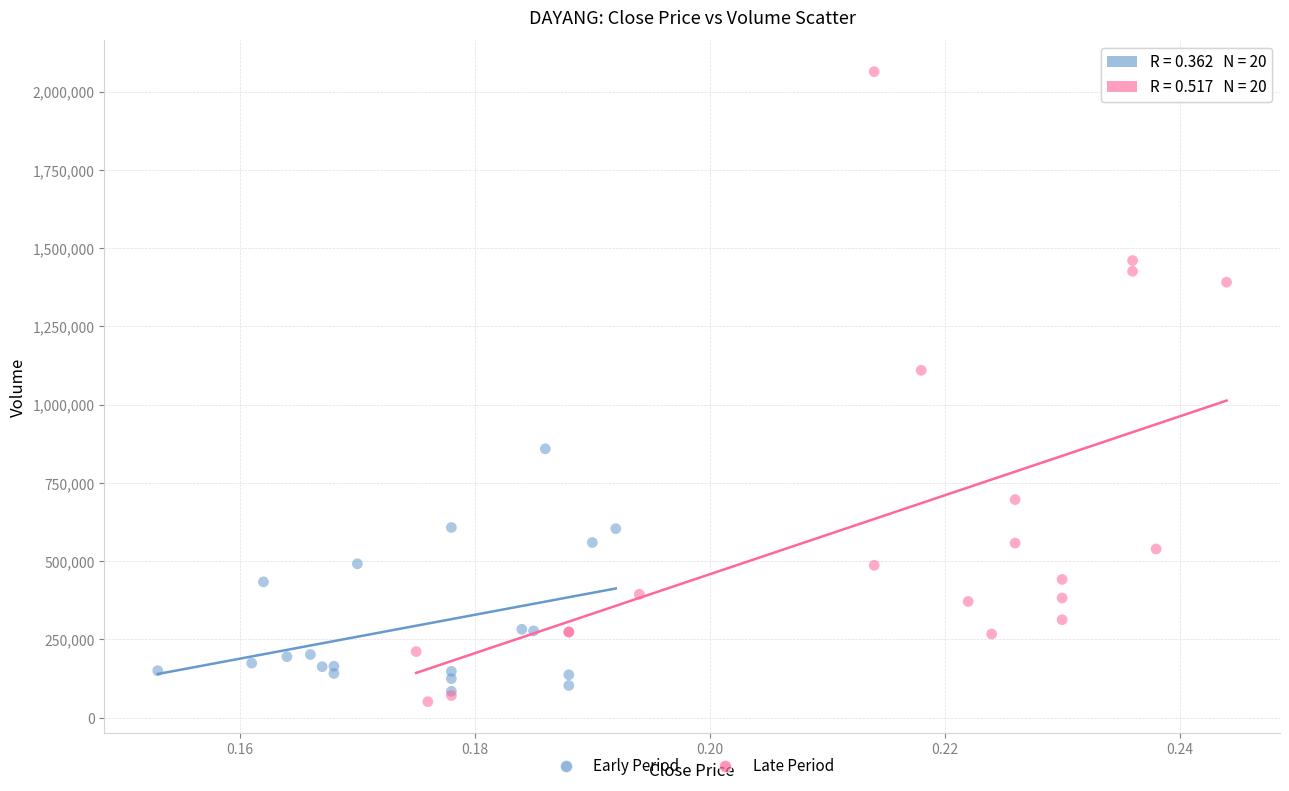

Which series contains the highest Y value?

Late Period